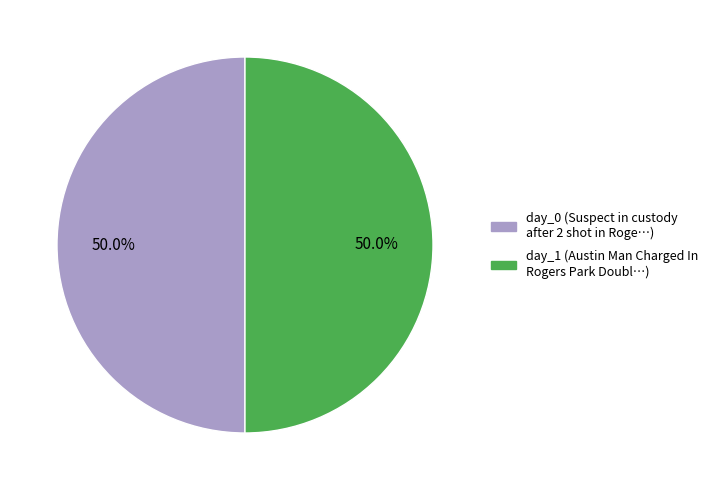

To the nearest percent, what portion does day_1 represent?

50%